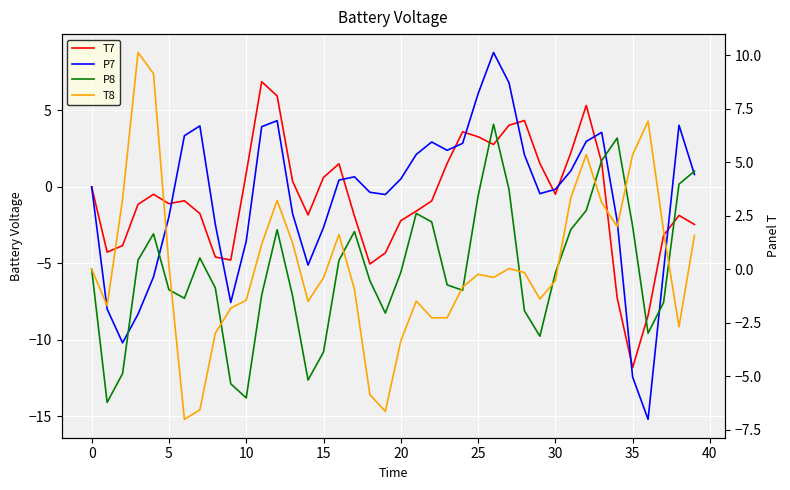

Where is T7 nearest to the value -2?

17